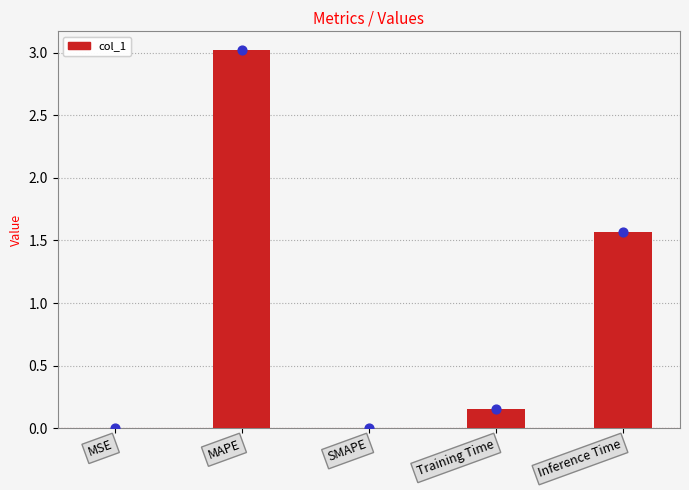

What is the change in value from SMAPE to Training Time?

+0.2